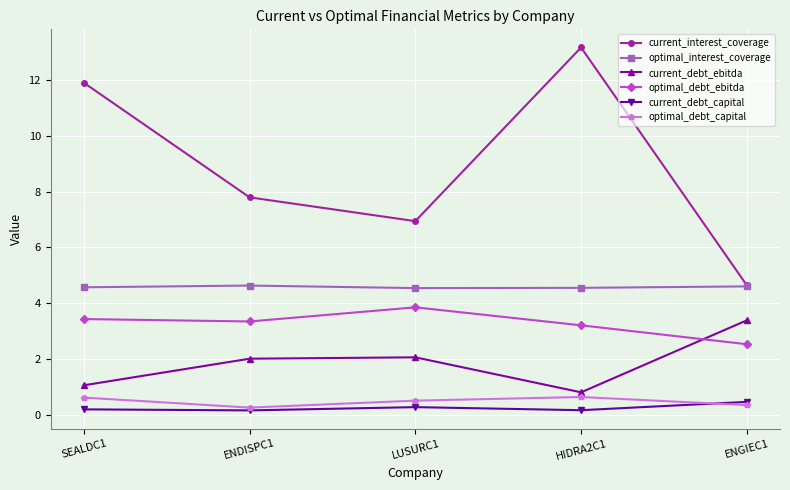

The value of optimal_debt_capital at LUSURC1 is 0.5. True or false?

True